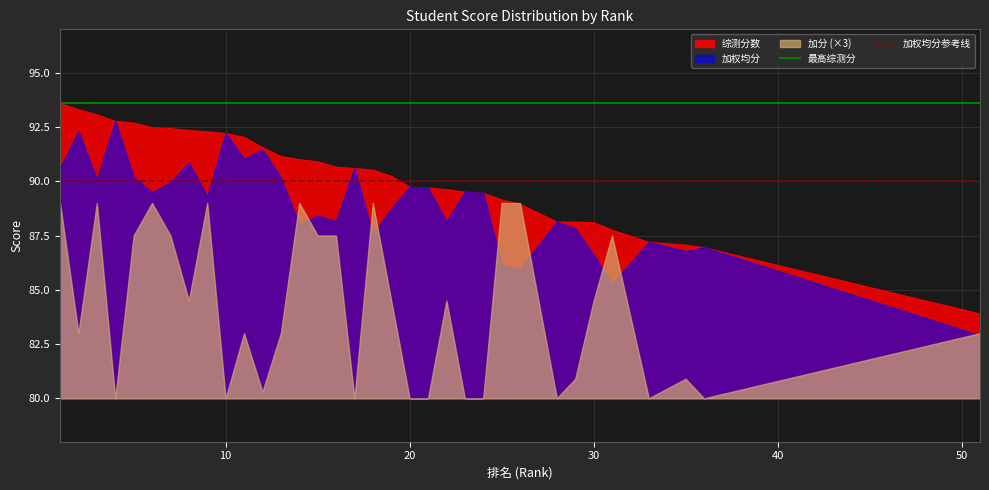

List the series in order of their overall mean, highest first.

综测分数, 加权均分, 加分 (×3)